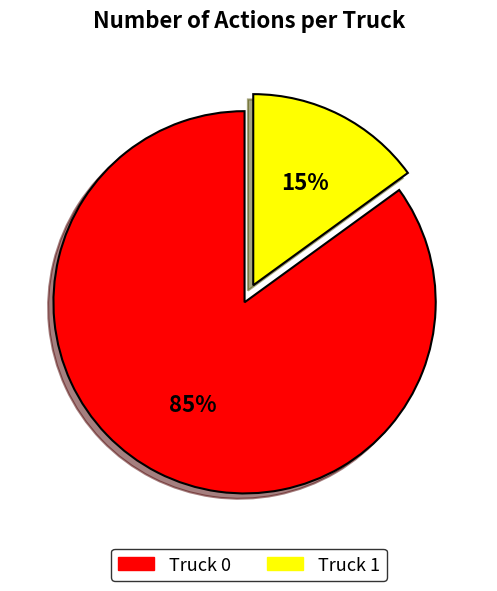

The Truck 1 slice represents 21% of the pie. True or false?

False